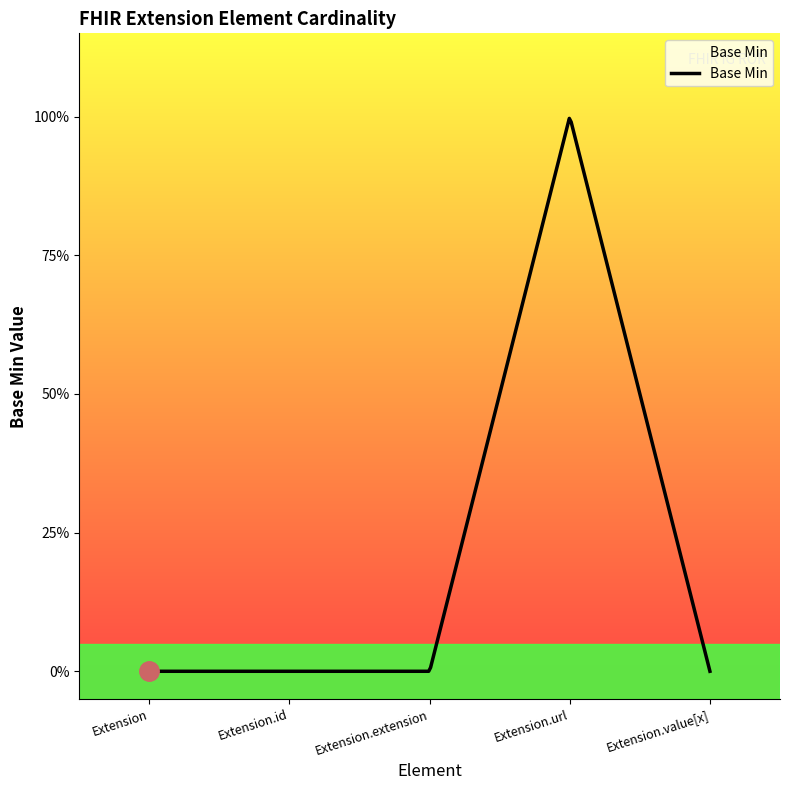

Does the chart have visible grid lines?

No